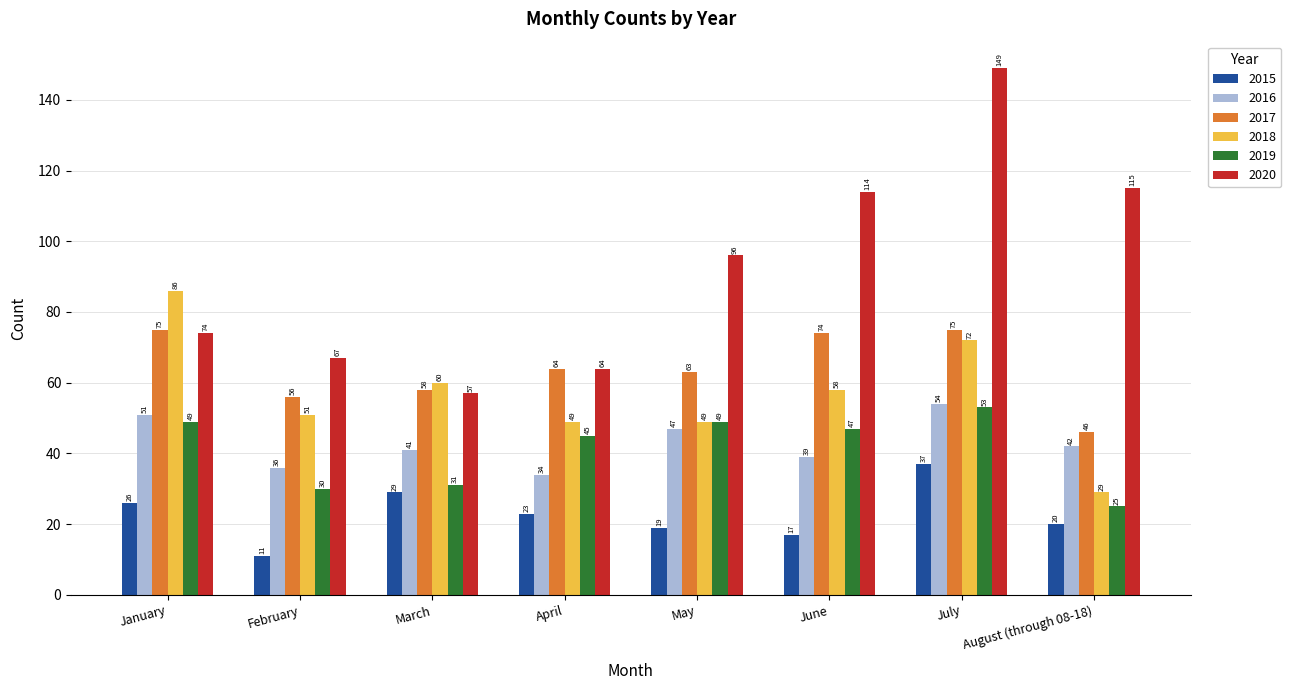

Is it true that 2017 equals 74 at June?

True